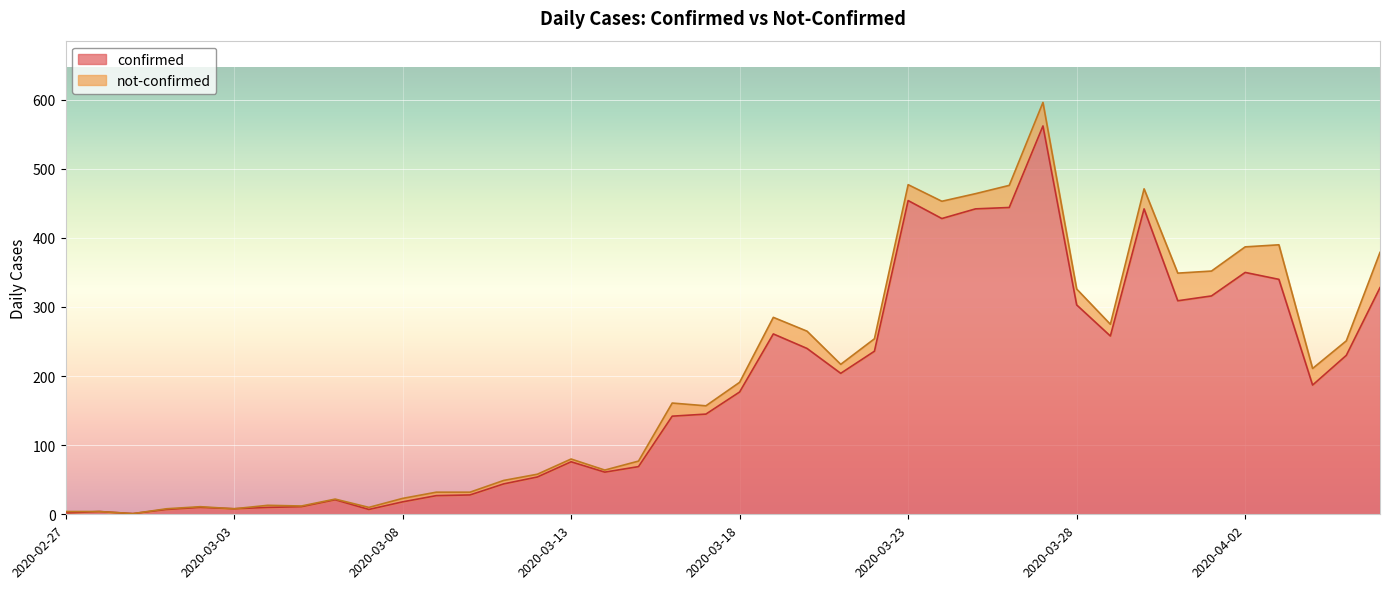

Where does the data first go above 177?

2020-03-19